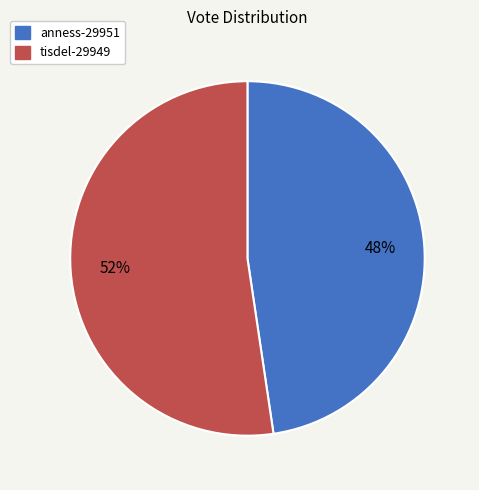

The anness-29951 slice represents 48% of the pie. True or false?

True